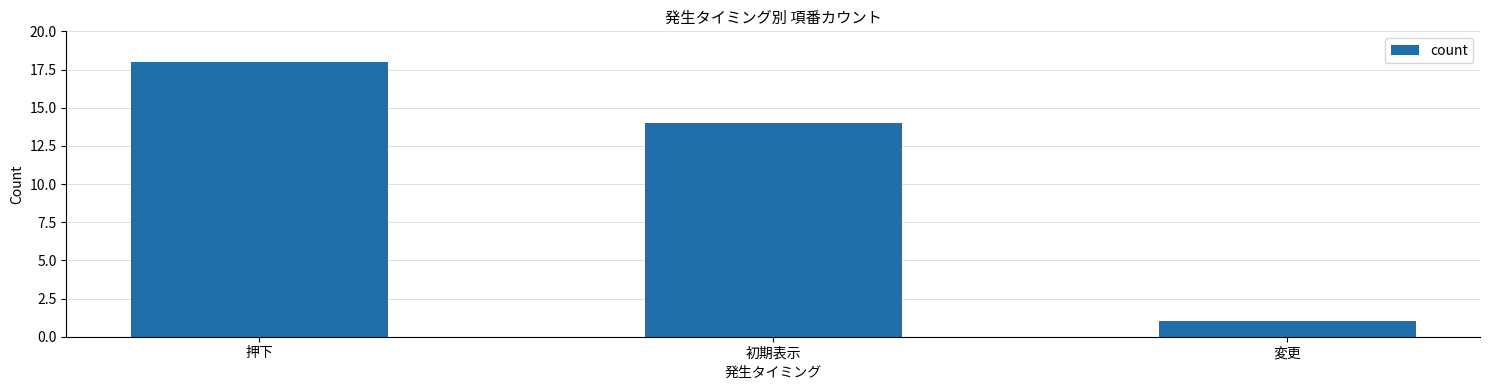

What is the difference between the values at 初期表示 and 変更?

13